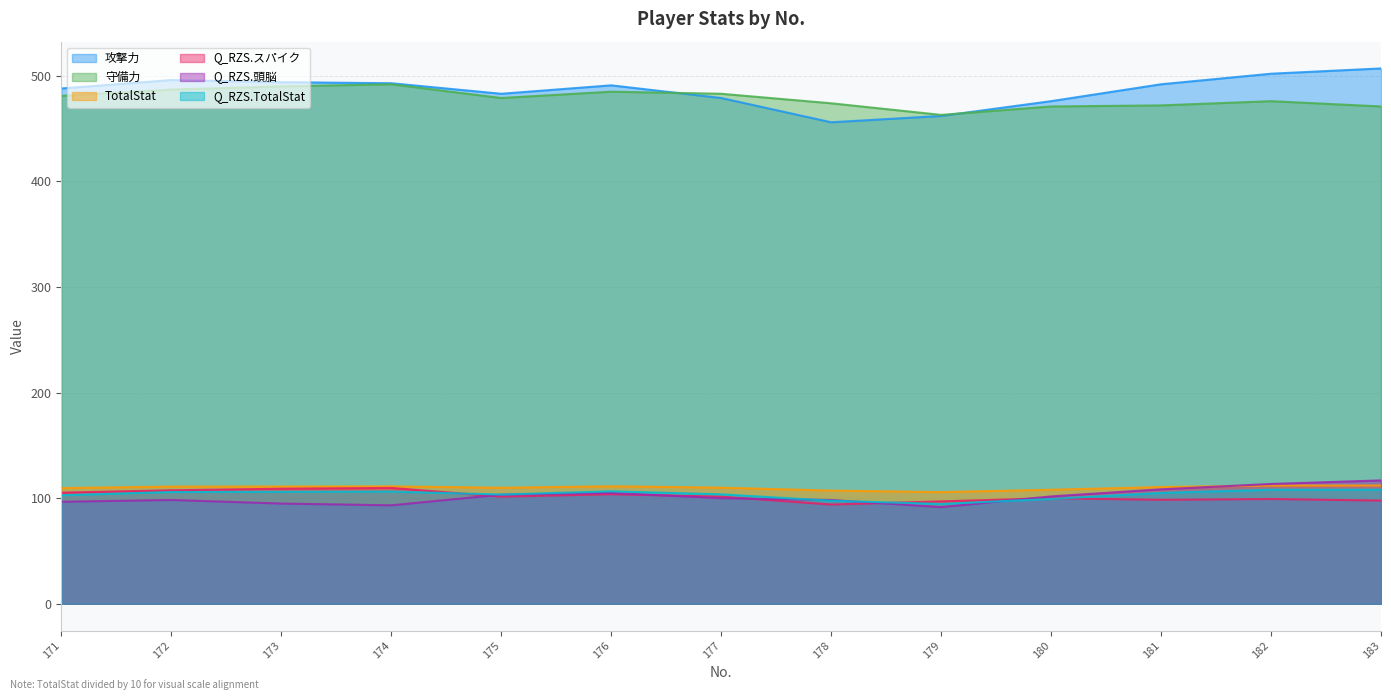

What is the sum of all 守備力 values?

6224.0